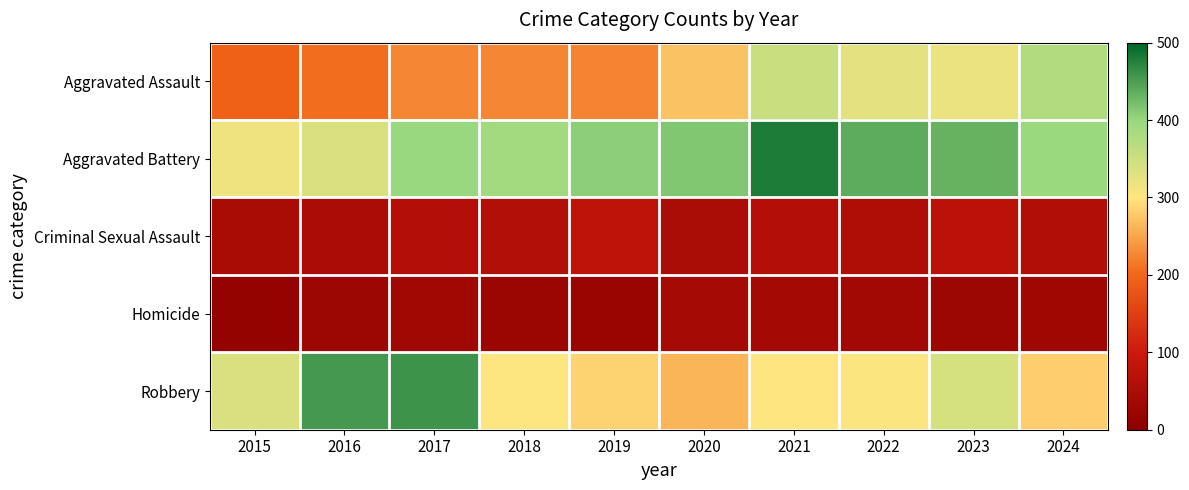

How many distinct data groups are displayed?

5